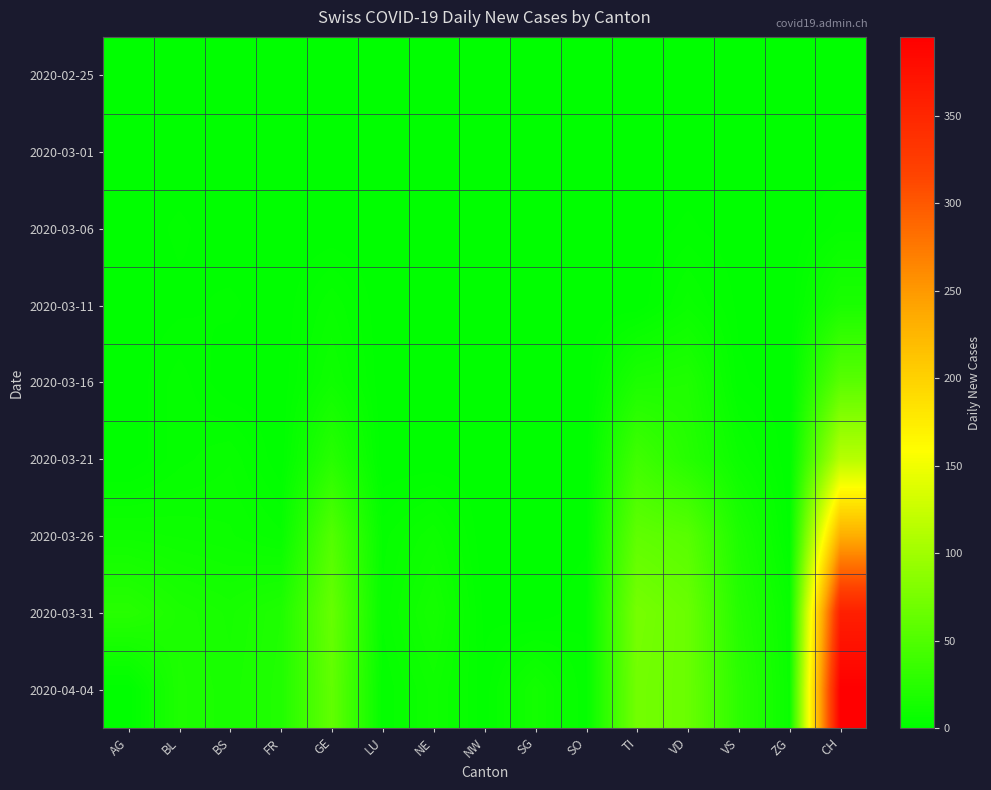

Reading right to left, transcribe all the data shown in this chart.

2020-02-25: CH=0	ZG=0	VS=0	VD=0	TI=0	SO=0	SG=0	NW=0	NE=0	LU=0	GE=0	FR=0	BS=0	BL=0	AG=0
2020-03-01: CH=0	ZG=0	VS=0	VD=0	TI=0	SO=0	SG=0	NW=0	NE=0	LU=0	GE=0	FR=0	BS=0	BL=0	AG=0
2020-03-06: CH=4	ZG=0	VS=0	VD=2	TI=0	SO=0	SG=0	NW=0	NE=0	LU=0	GE=0	FR=0	BS=0	BL=2	AG=0
2020-03-11: CH=17	ZG=0	VS=1	VD=7	TI=0	SO=0	SG=0	NW=0	NE=0	LU=0	GE=6	FR=0	BS=2	BL=1	AG=0
2020-03-16: CH=56	ZG=0	VS=2	VD=20	TI=18	SO=0	SG=0	NW=0	NE=0	LU=0	GE=10	FR=0	BS=0	BL=4	AG=0
2020-03-21: CH=114	ZG=0	VS=8	VD=24	TI=40	SO=0	SG=0	NW=0	NE=0	LU=0	GE=25	FR=0	BS=6	BL=4	AG=0
2020-03-26: CH=233	ZG=1	VS=19	VD=55	TI=60	SO=1	SG=0	NW=0	NE=9	LU=4	GE=52	FR=5	BS=8	BL=9	AG=10
2020-03-31: CH=358	ZG=6	VS=24	VD=66	TI=74	SO=3	SG=0	NW=1	NE=14	LU=5	GE=64	FR=20	BS=15	BL=18	AG=25
2020-04-04: CH=395	ZG=7	VS=28	VD=66	TI=72	SO=3	SG=13	NW=2	NE=10	LU=3	GE=61	FR=21	BS=16	BL=19	AG=0